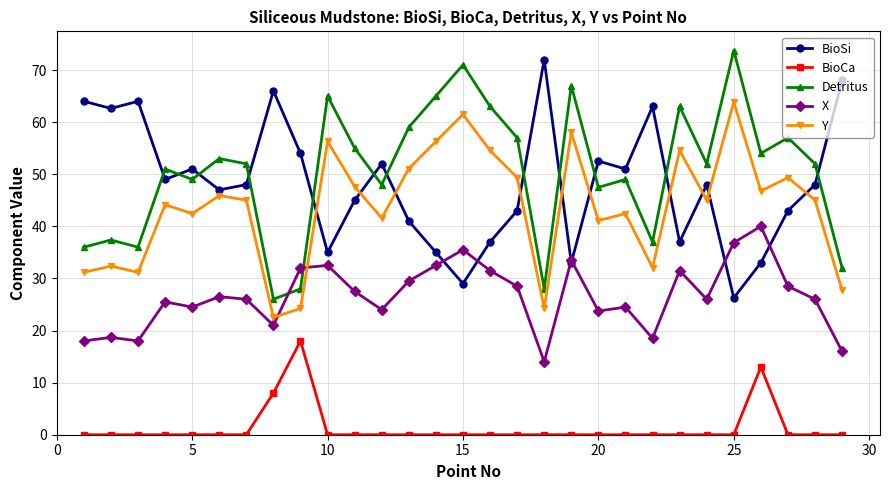

What is the lowest value of the BioSi series?

26.3